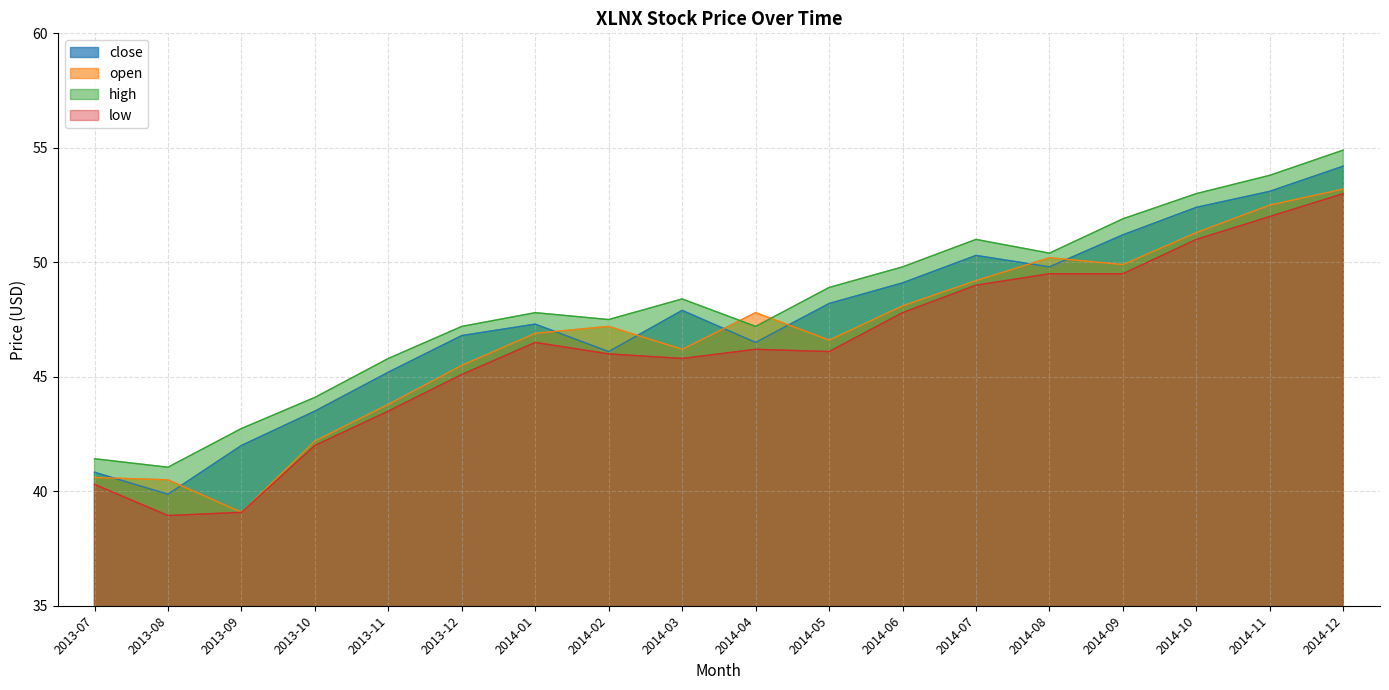

Rank the series at 2014-06 from lowest to highest value.

low, open, close, high